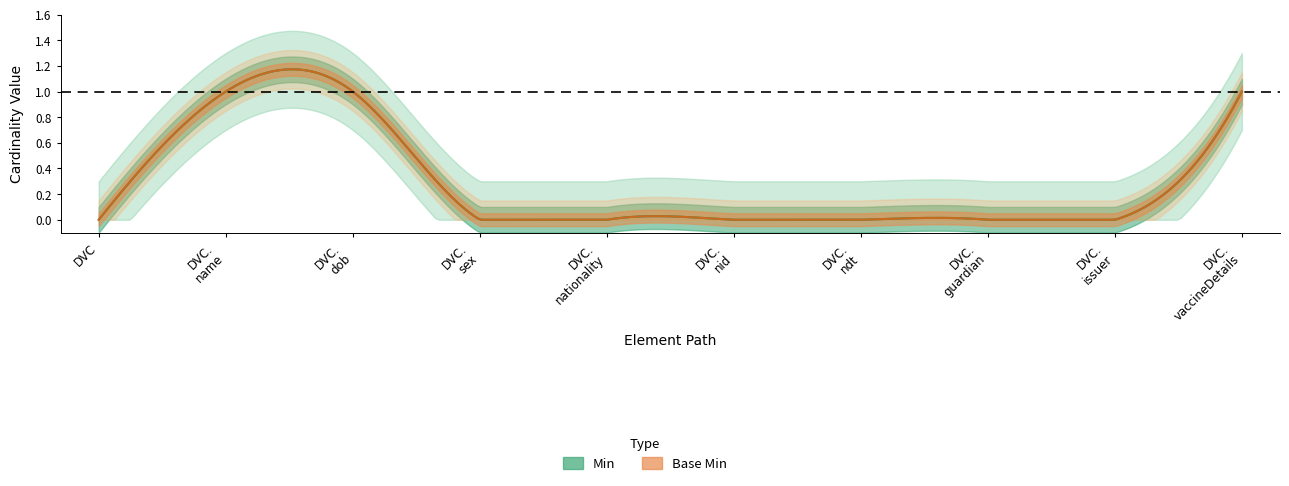

Is this an area chart (filled region under the line)?

No